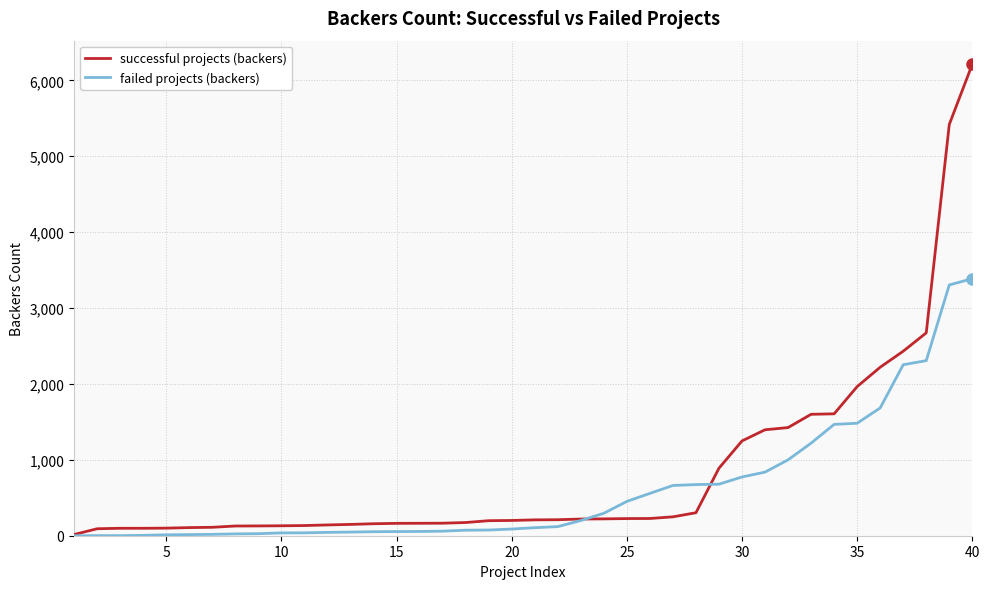

What is the maximum value for successful projects (backers)?

6212